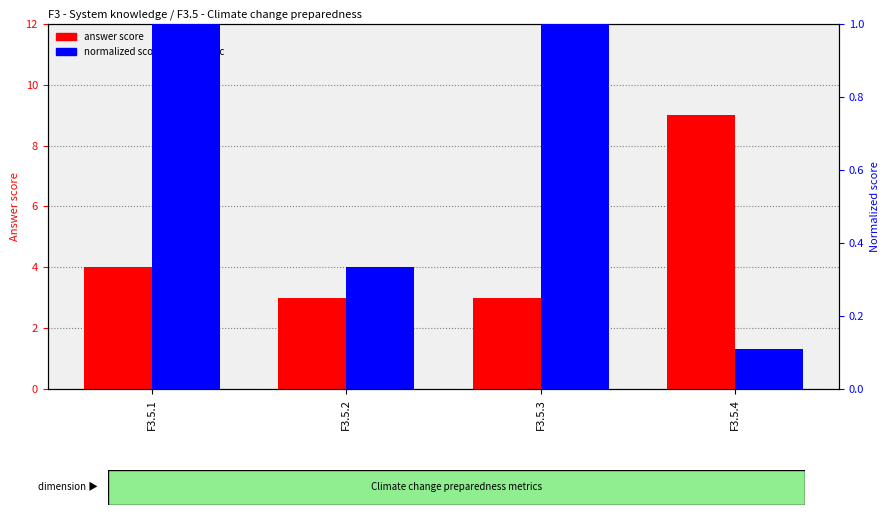

What is the difference between the maximum and minimum values in the normalized score within metric series?

0.9